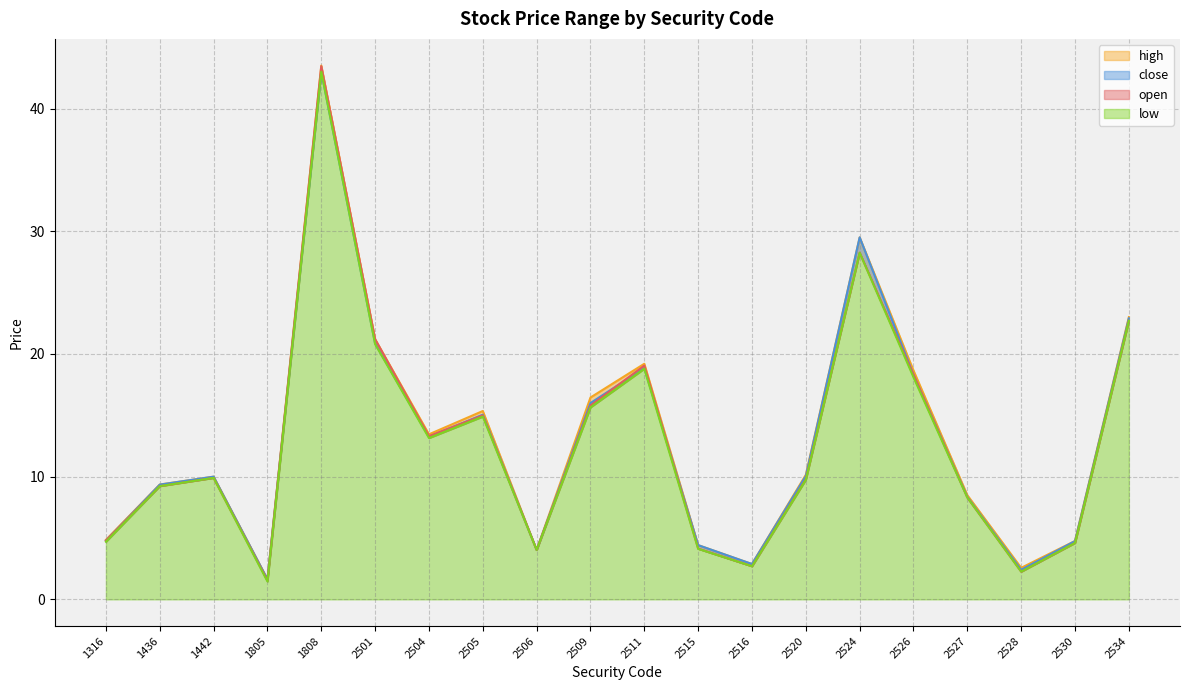

How many interior local valleys does the open series have?

5